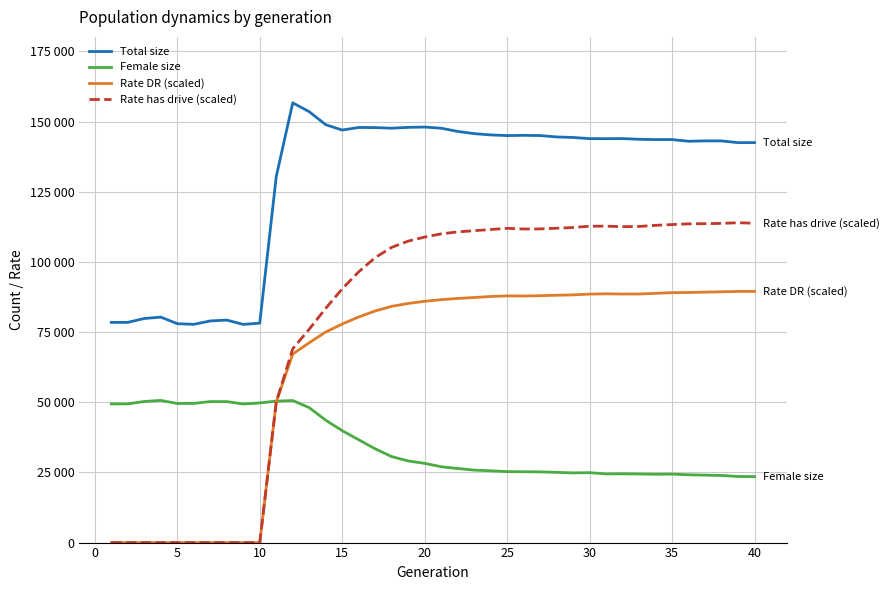

What are all the series names shown in the legend?

Total size, Female size, Rate DR (scaled), Rate has drive (scaled)